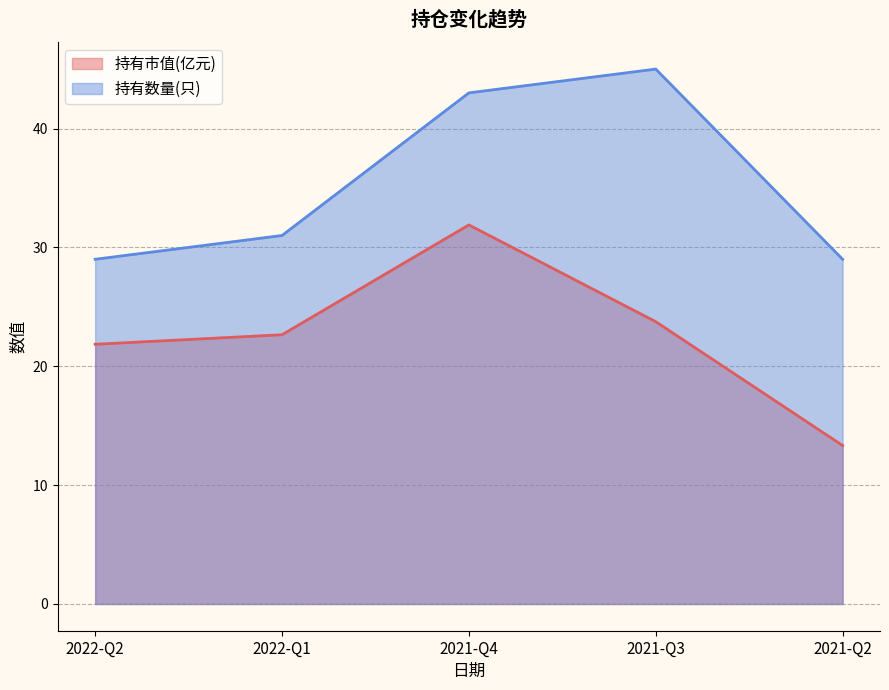

Rank the series by their maximum value, from highest to lowest.

持有数量(只), 持有市值(亿元)